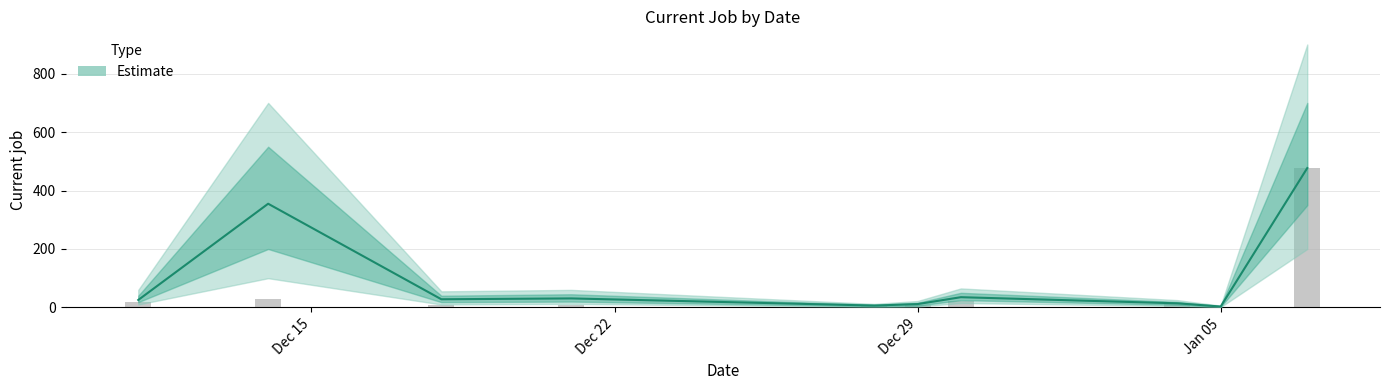

What is the minimum value shown in the chart?

3.0